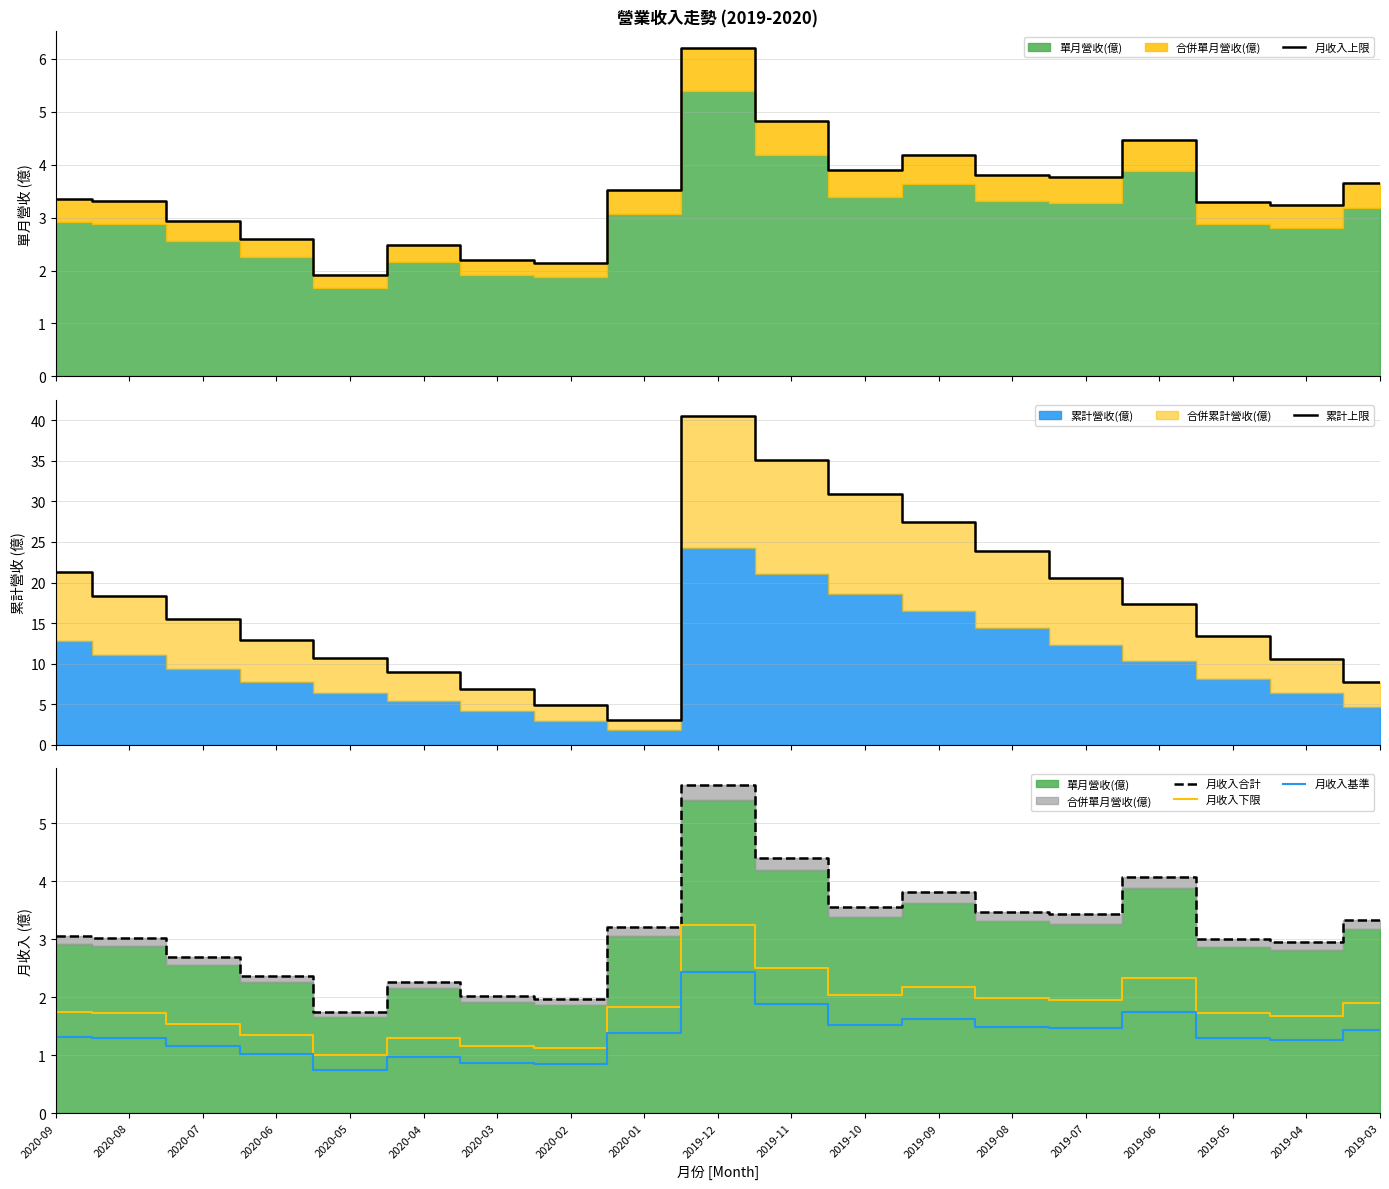

The 月收入合計 series shows 4.4 at 2019-11. True or false?

True